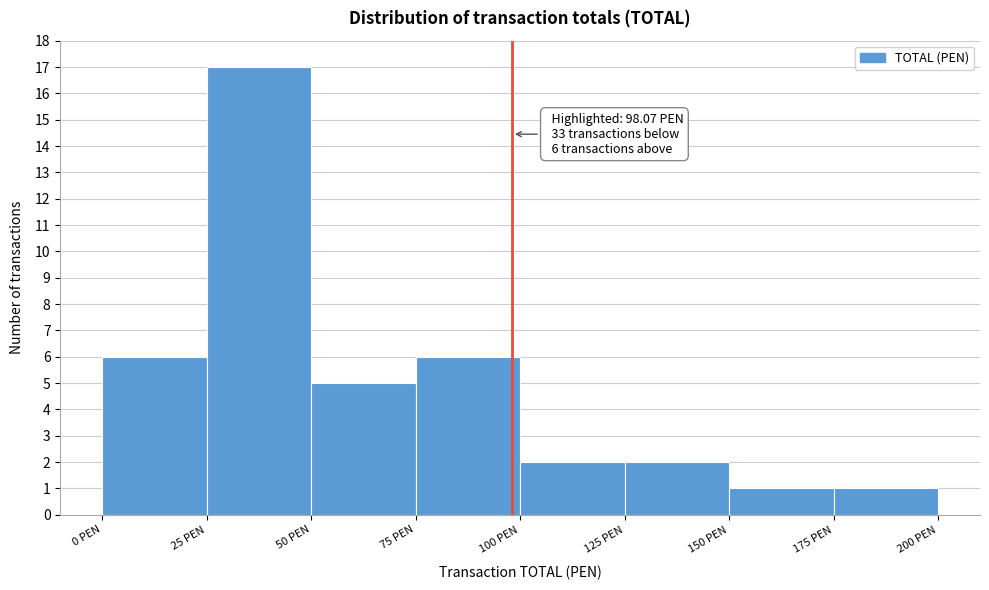

Which range on the x-axis has the tallest bar?

25 to 50